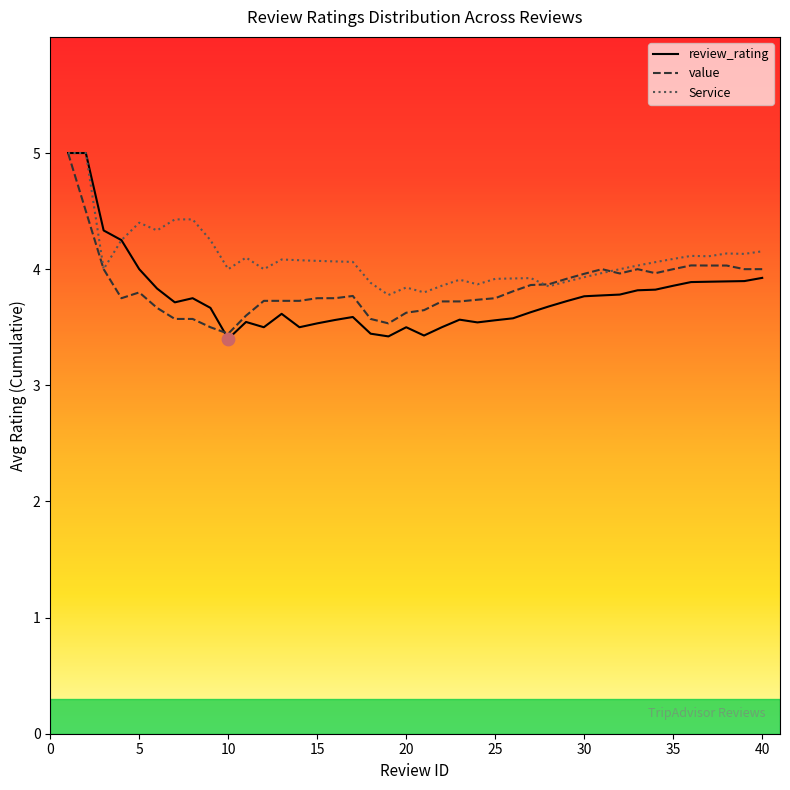

Which series has the largest Y range (max minus min)?

review_rating